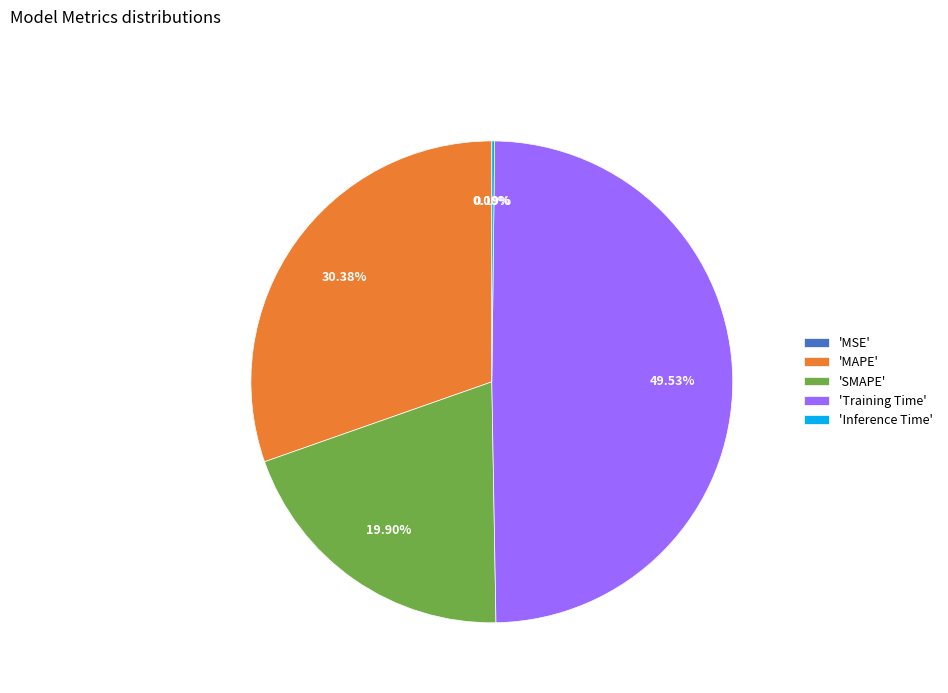

Which slice is the largest?

'Training Time'